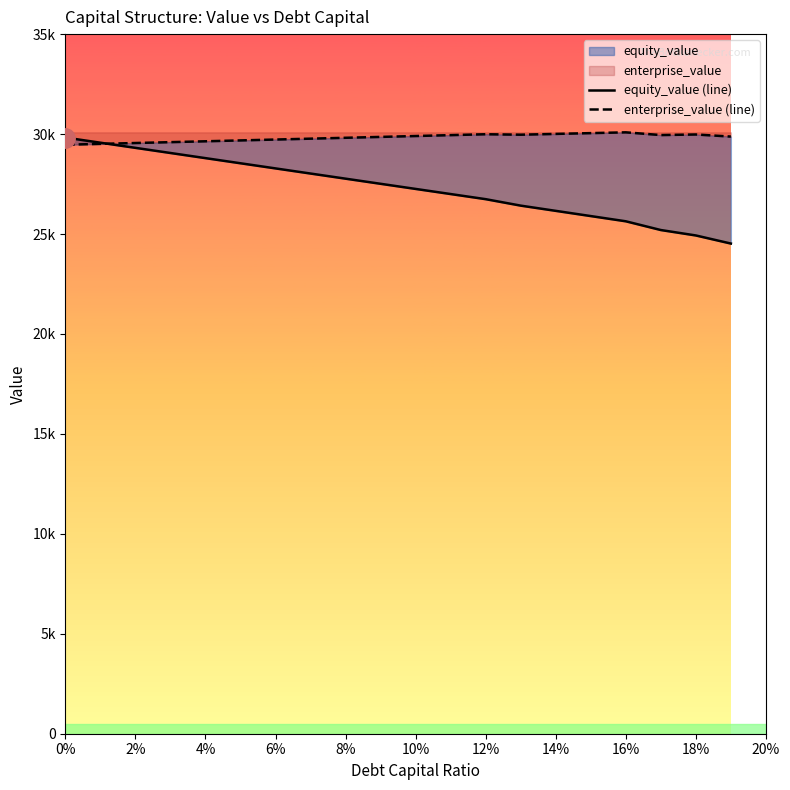

What is the value of the equity_value (line) point at the 19th from the left?

24927.0